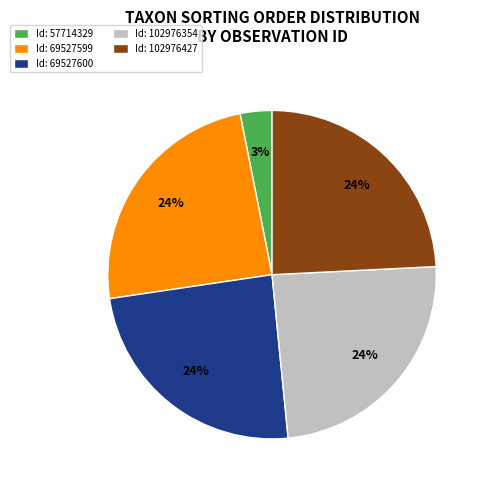

What percentage is the Id: 57714329 slice, to the nearest percent?

3%